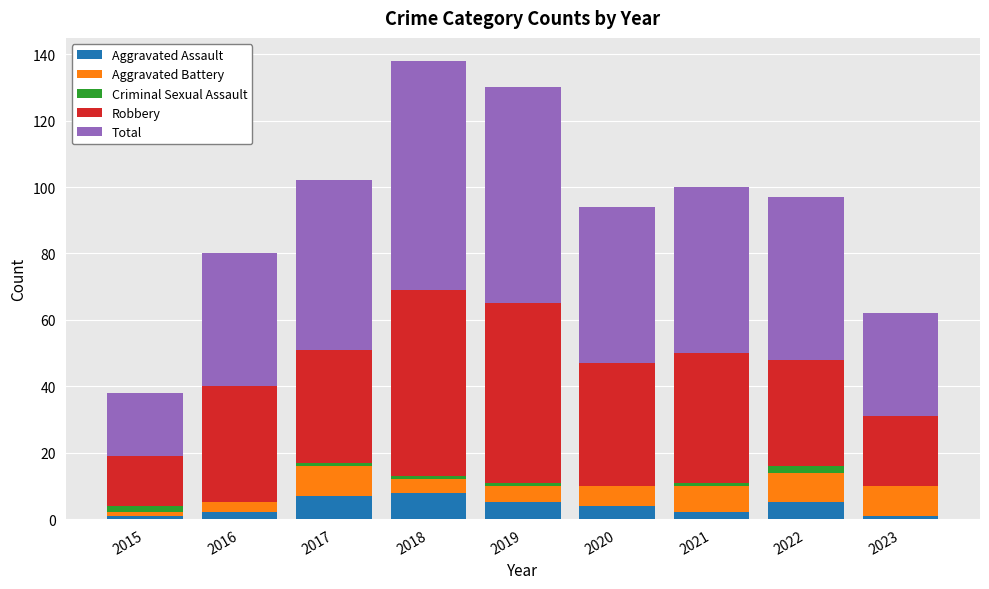

True or false: Aggravated Assault has a value of 8 at 2018.

True